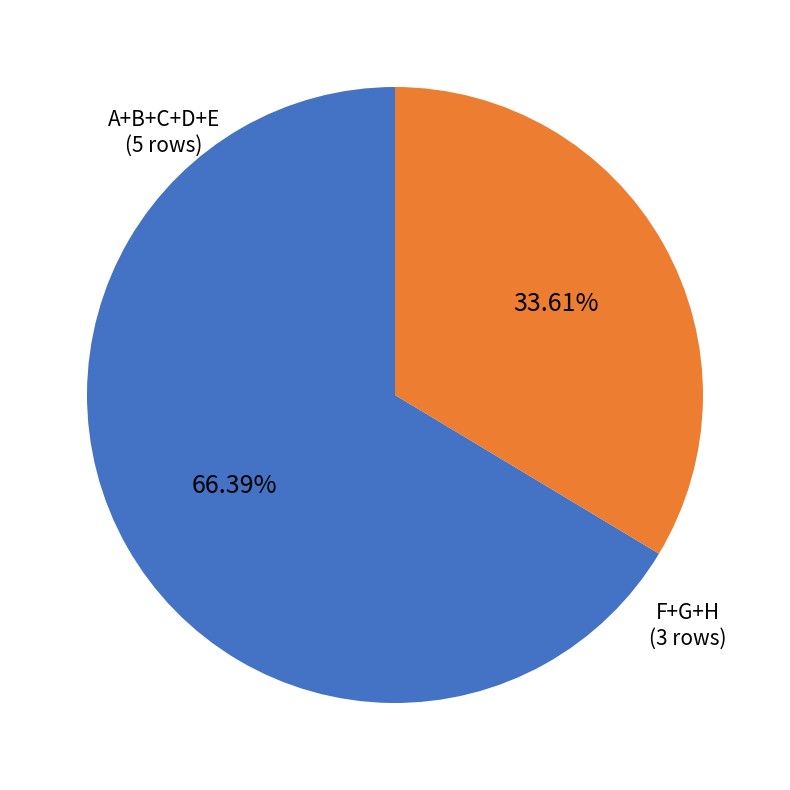

Count the number of slices in the pie.

2